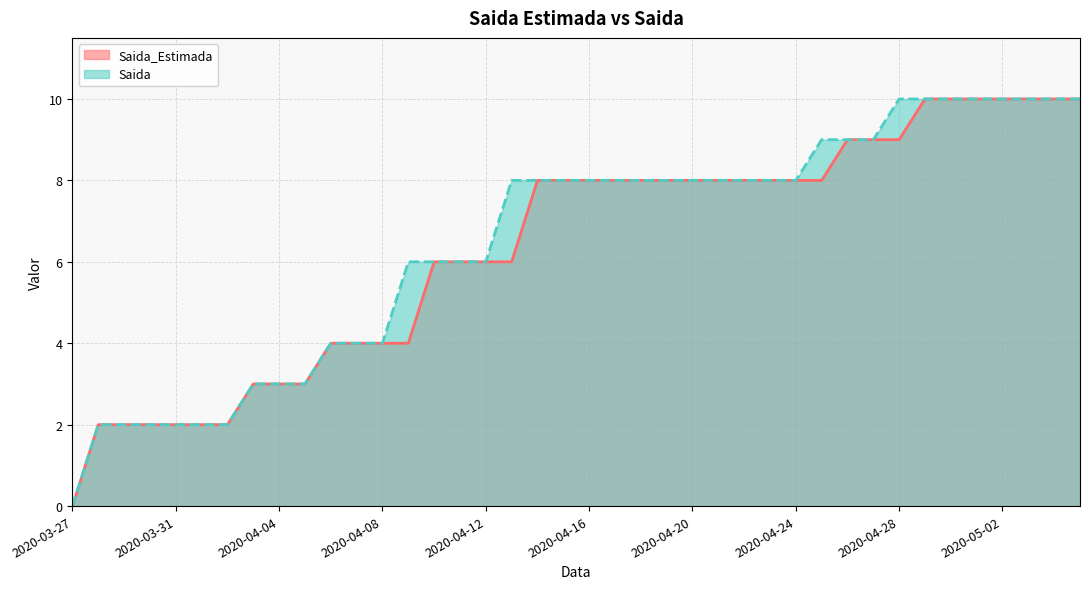

Which category has the highest value across all series?

2020-04-29